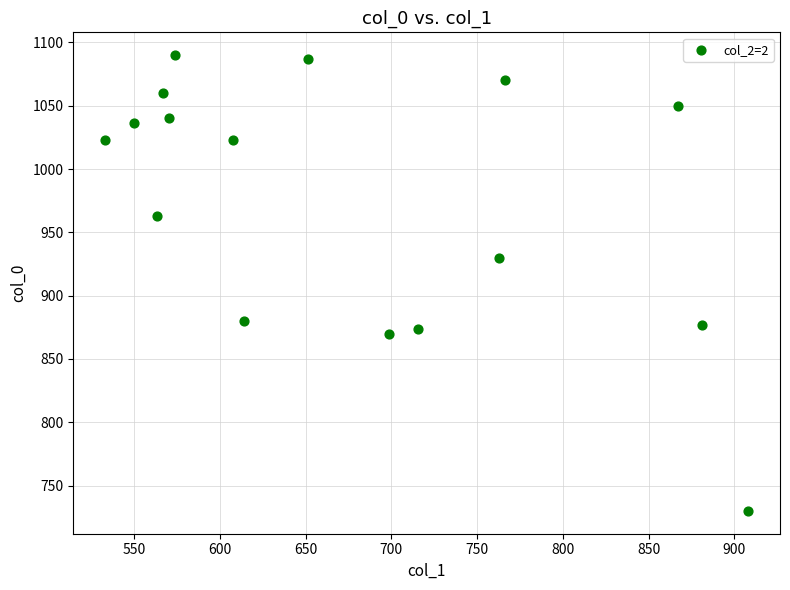

What is the range of Y values (max minus min)?

360.0